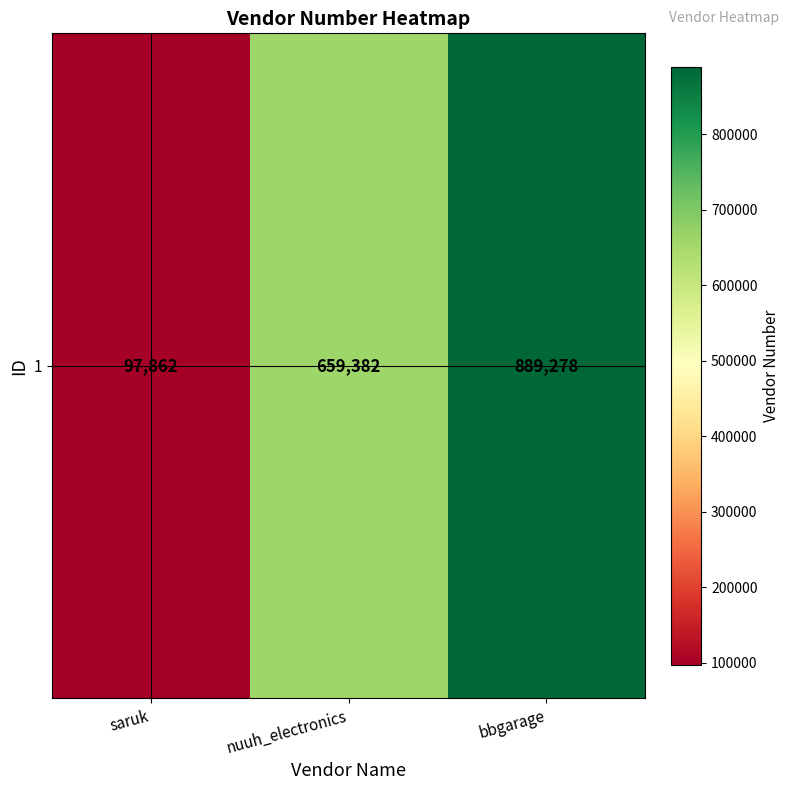

List the labels in order of value, largest first.

bbgarage, nuuh_electronics, saruk